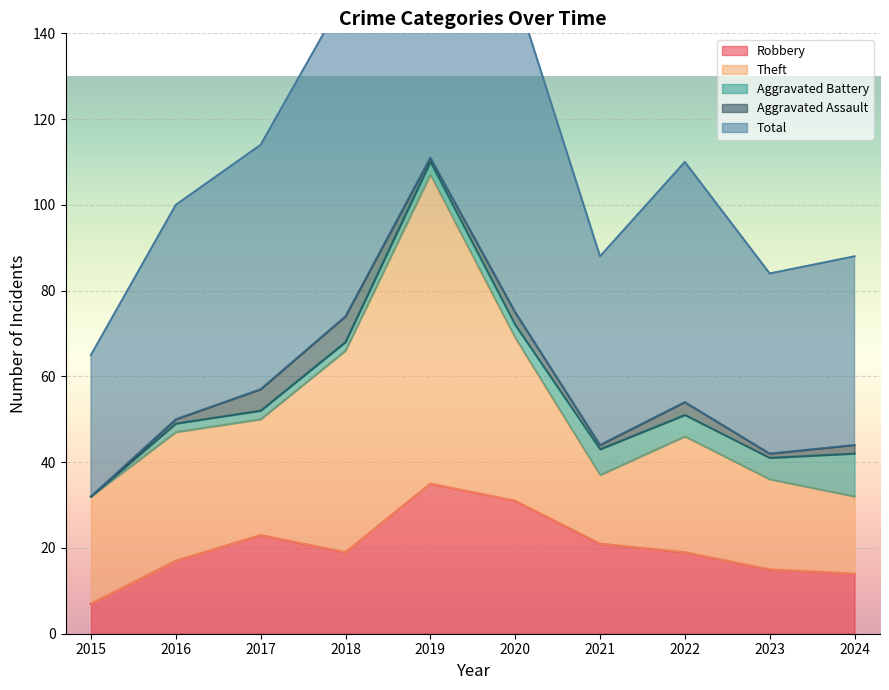

What is the difference between the maximum and second lowest values in the Aggravated Battery series?

8